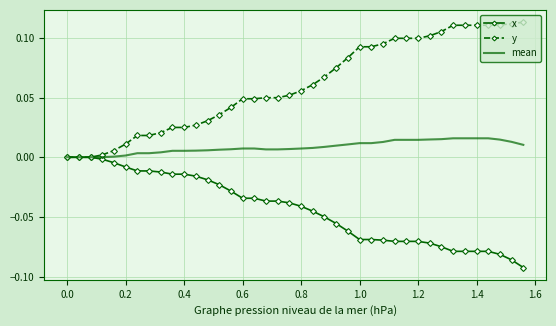

How many distinct data groups are displayed?

3